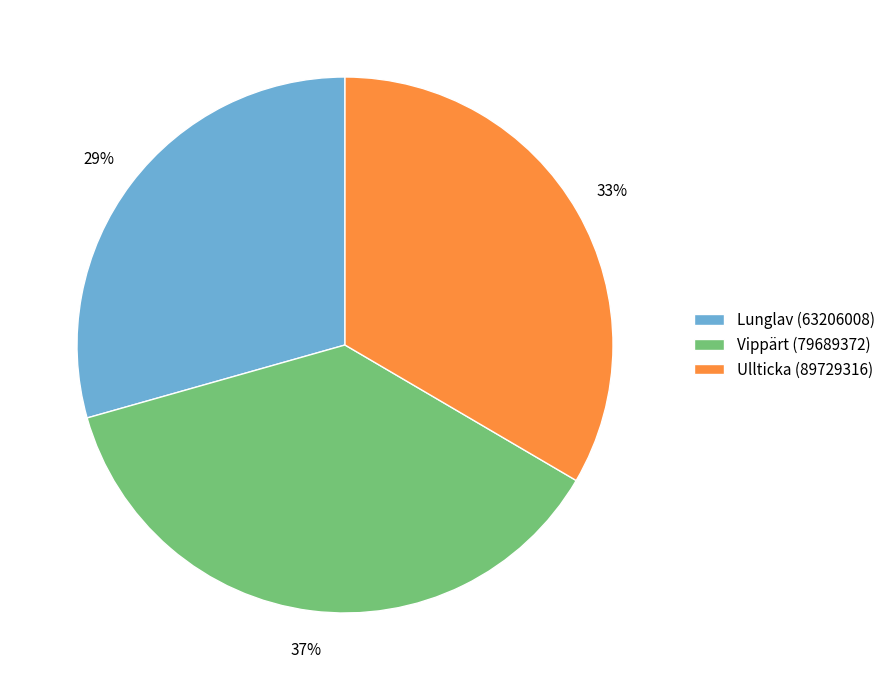

Is Ullticka (89729316) the majority of the pie?

No